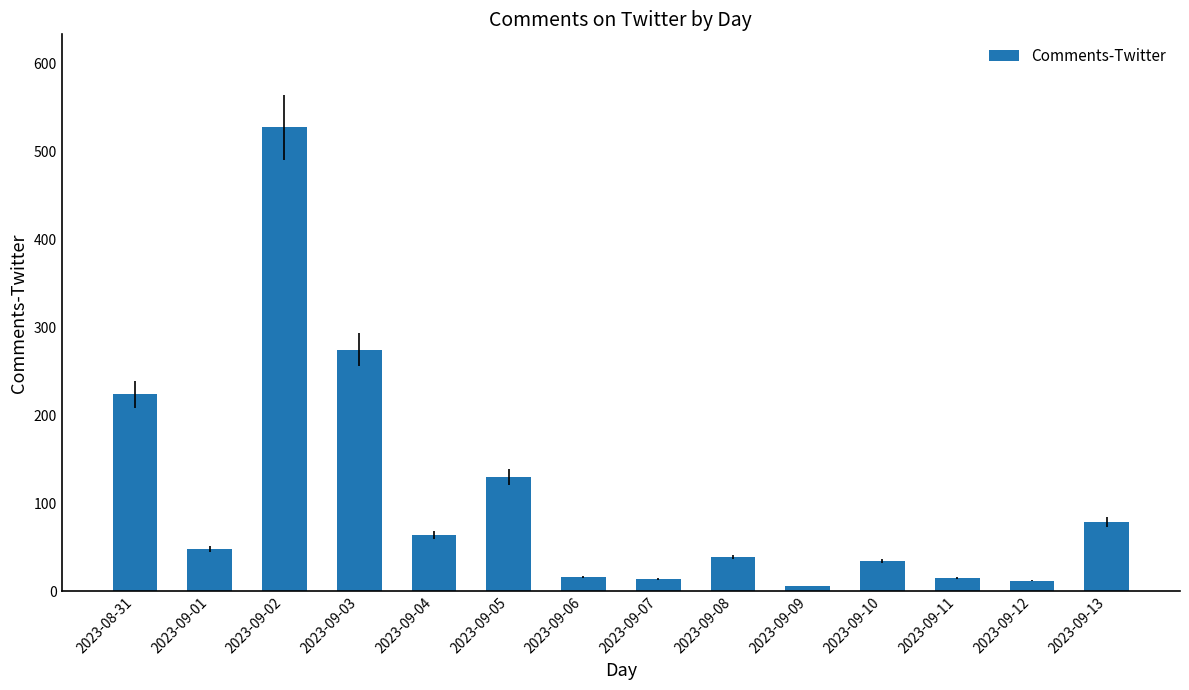

True or false: the data shows 39 at 2023-09-08.

True